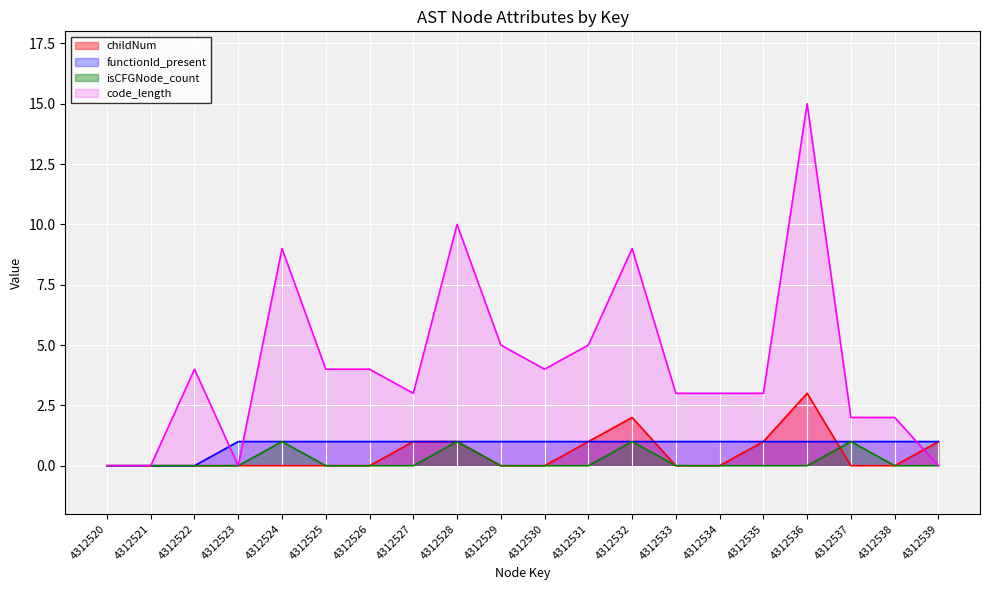

True or false: functionId_present and code_length intersect in this chart.

True